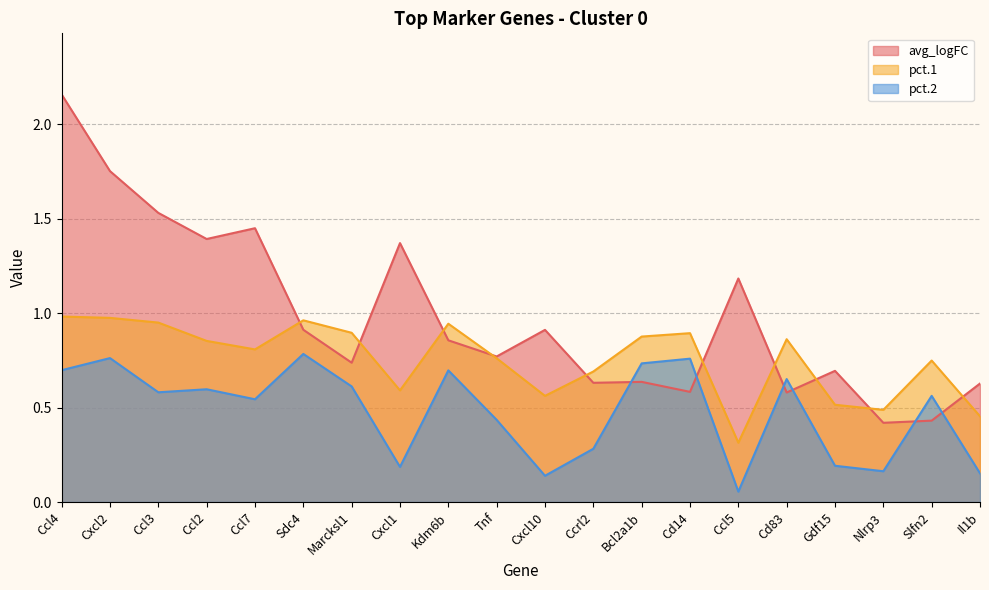

After their last crossing, which series has the higher values: pct.1 or avg_logFC?

avg_logFC